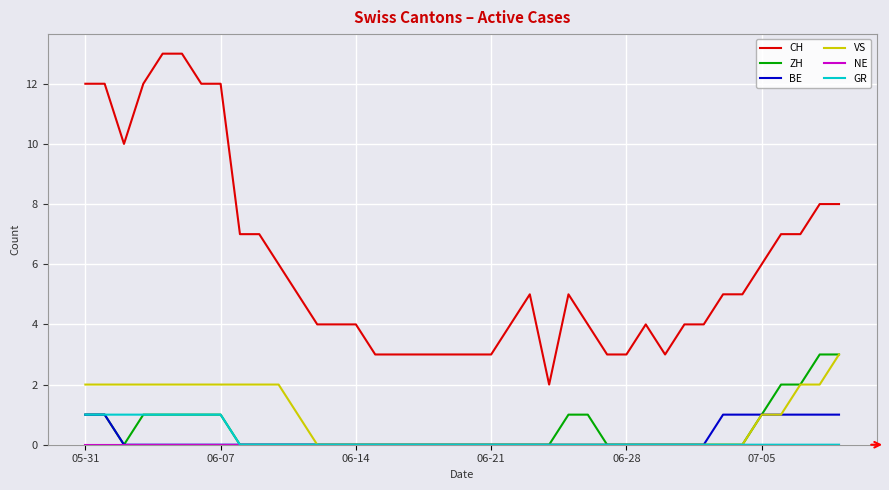

Which series has the widest spread of values?

CH